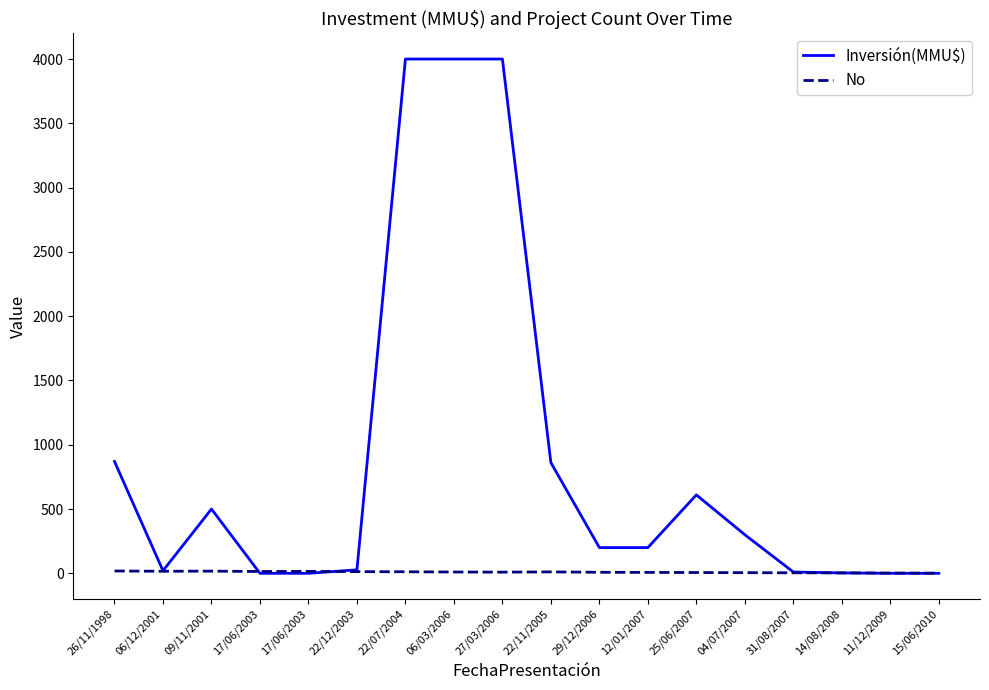

Between 26/11/1998 and 06/12/2001, which series saw the biggest shift?

Inversión(MMU$)